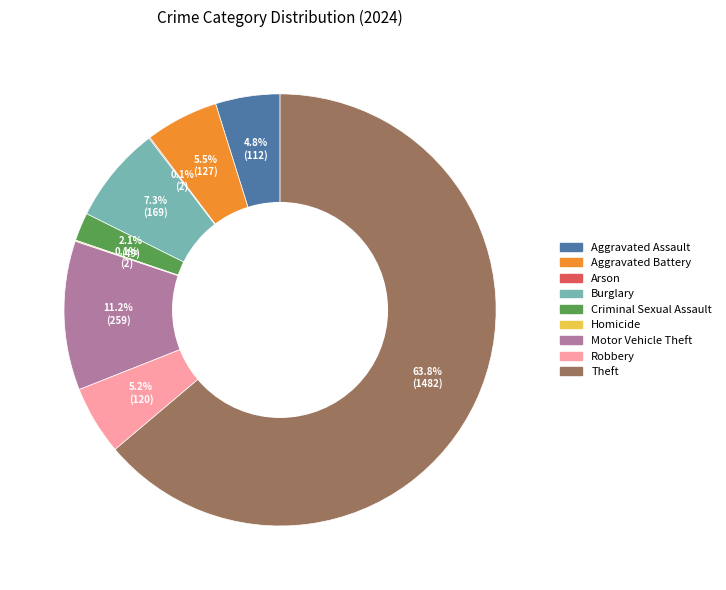

Which category has the biggest portion of the pie?

Theft